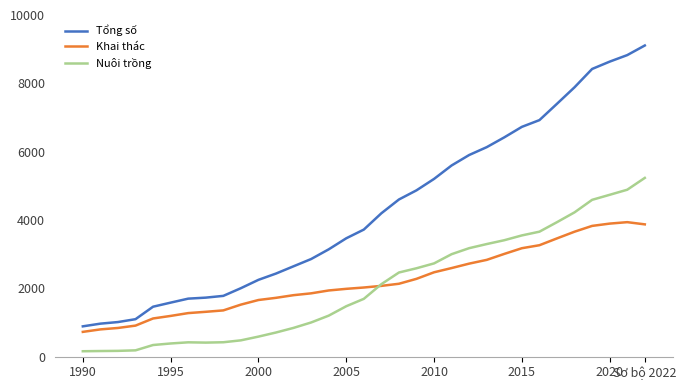

List the series in order of their peak value, lowest first.

Khai thác, Nuôi trồng, Tổng số